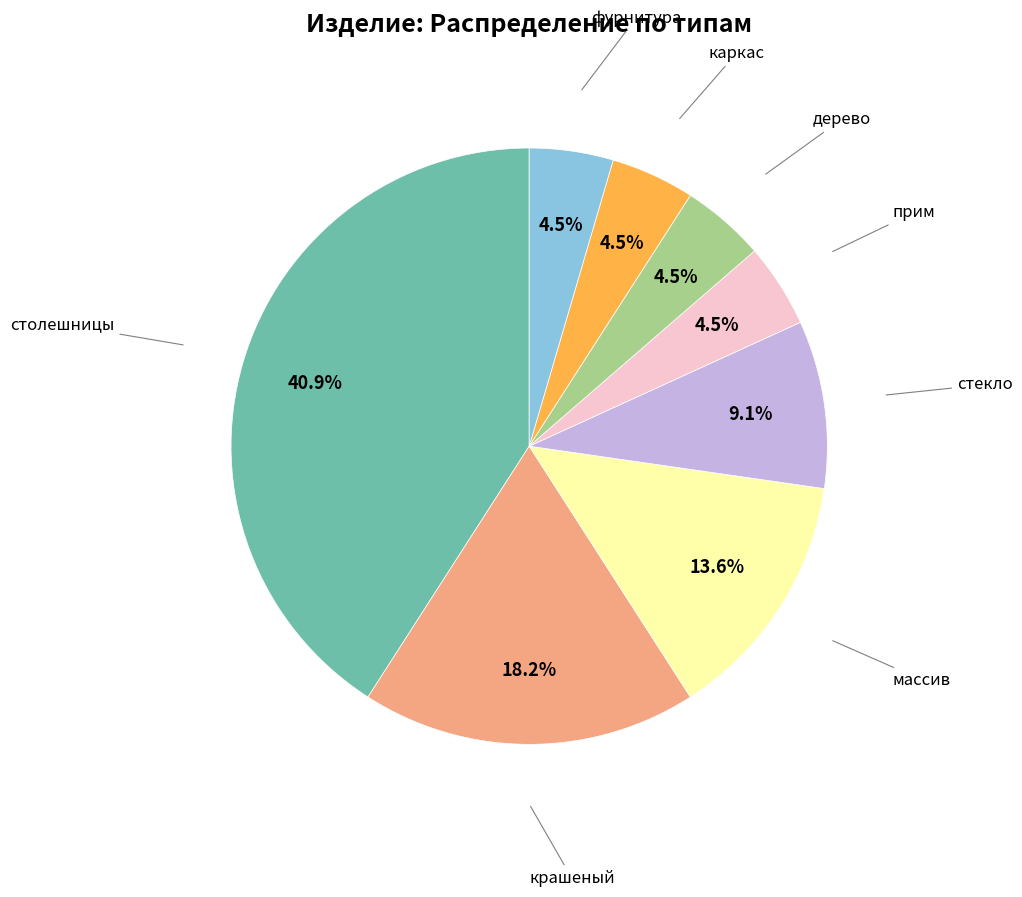

Is there any slice that represents more than half of the pie?

No